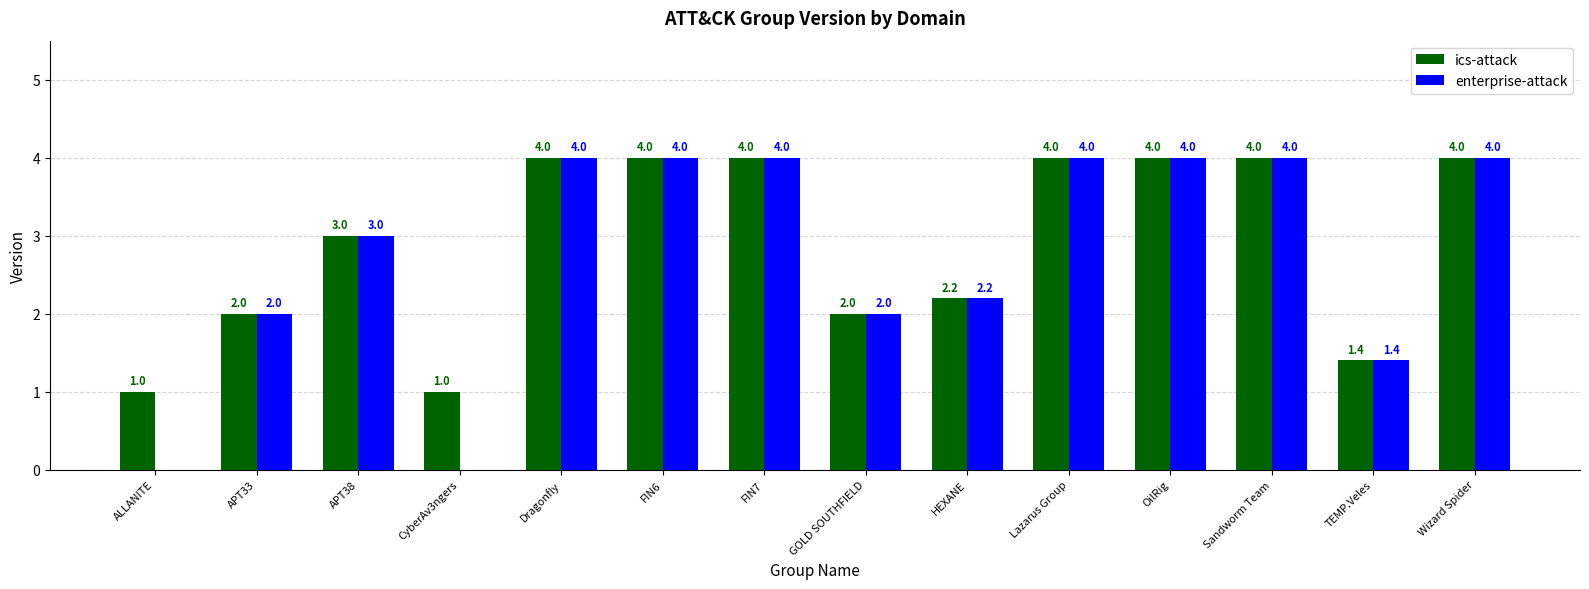

The value of enterprise-attack at Lazarus Group is 4.0. True or false?

True